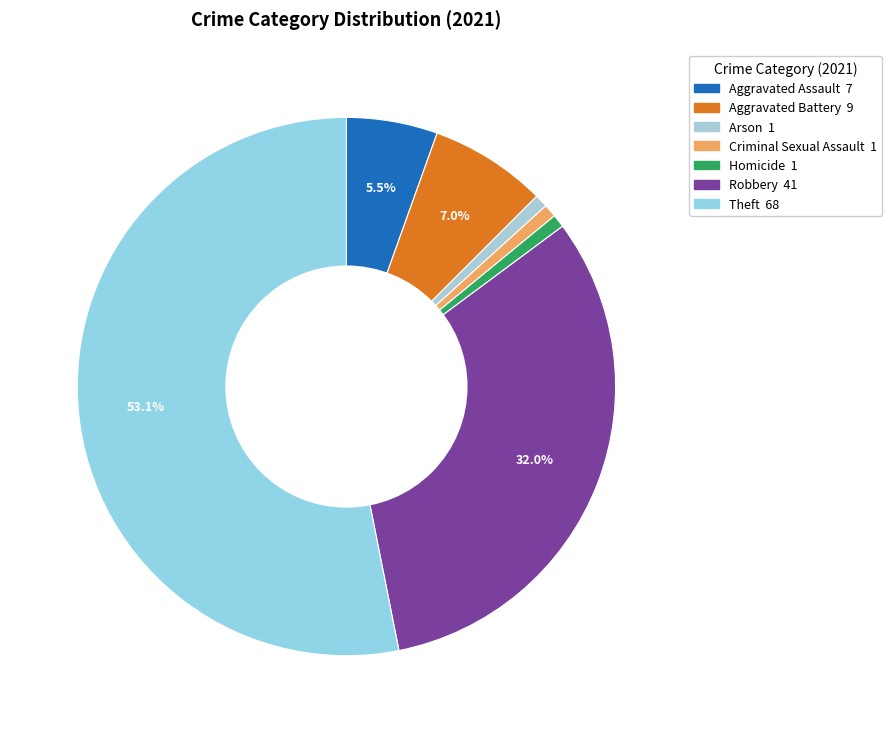

How many segments does this pie chart have?

7